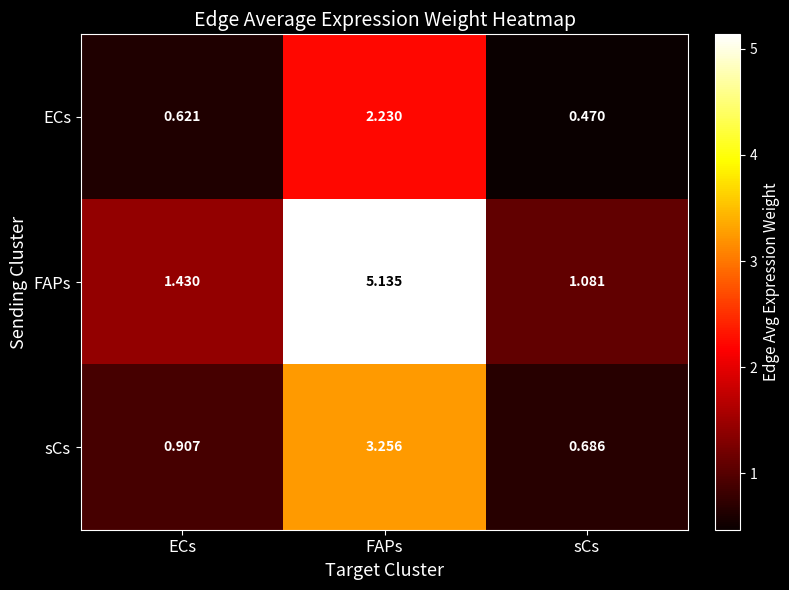

Which series changed the most between FAPs and sCs?

FAPs